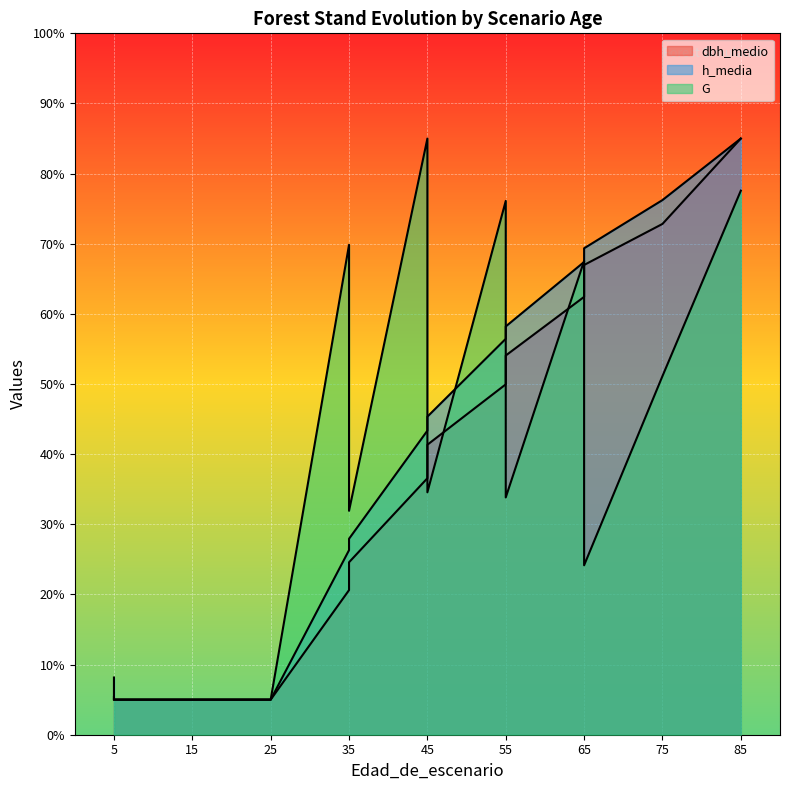

What is the difference between the G values at 85 and 35?

45.6